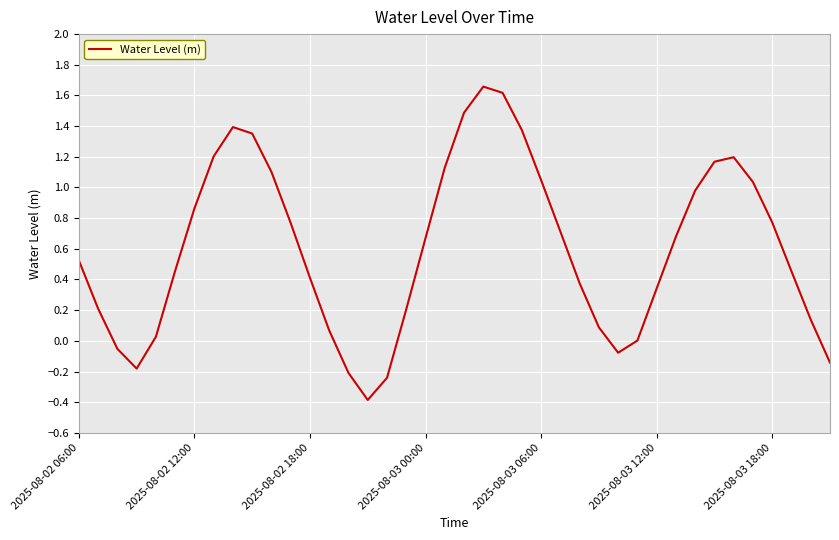

What is the difference between the maximum and minimum values?

2.0